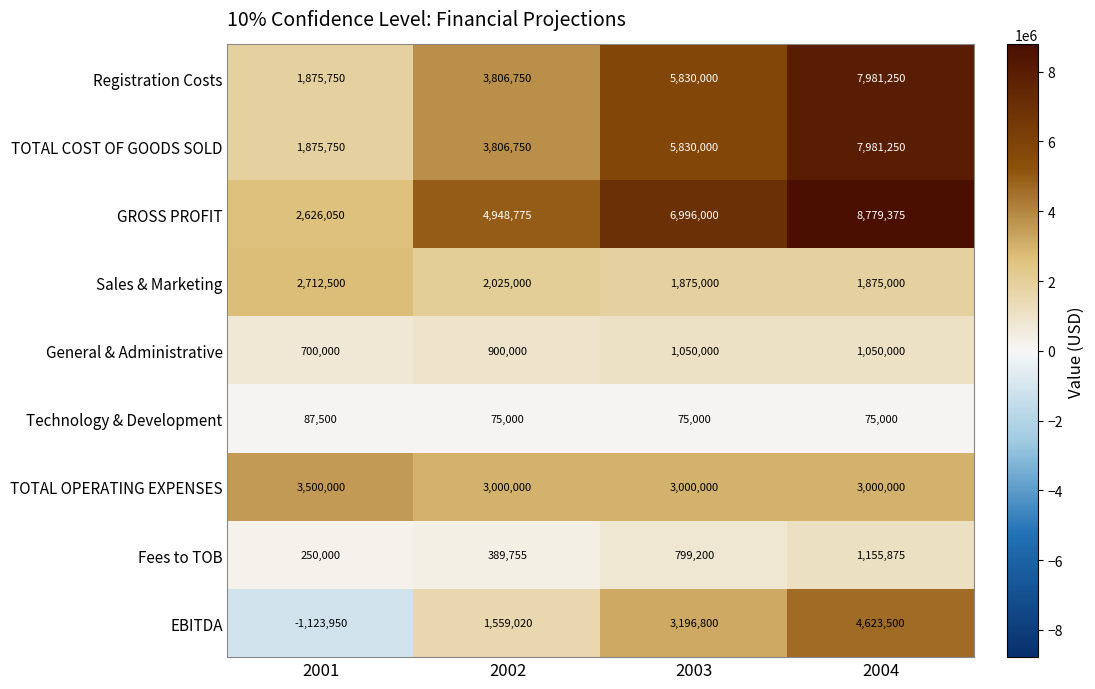

What is the difference between the second highest and minimum values in the Sales & Marketing series?

150000